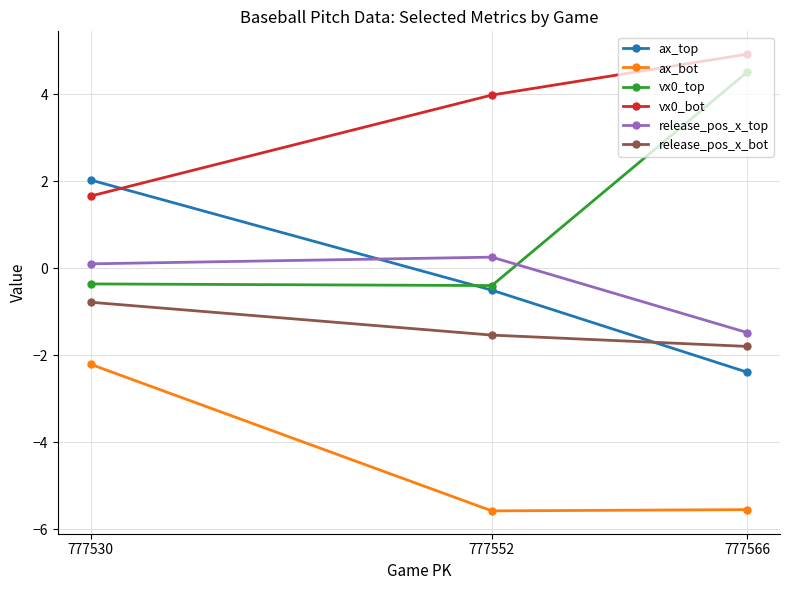

What is the value of the release_pos_x_top point at the 2nd from the left?

0.3